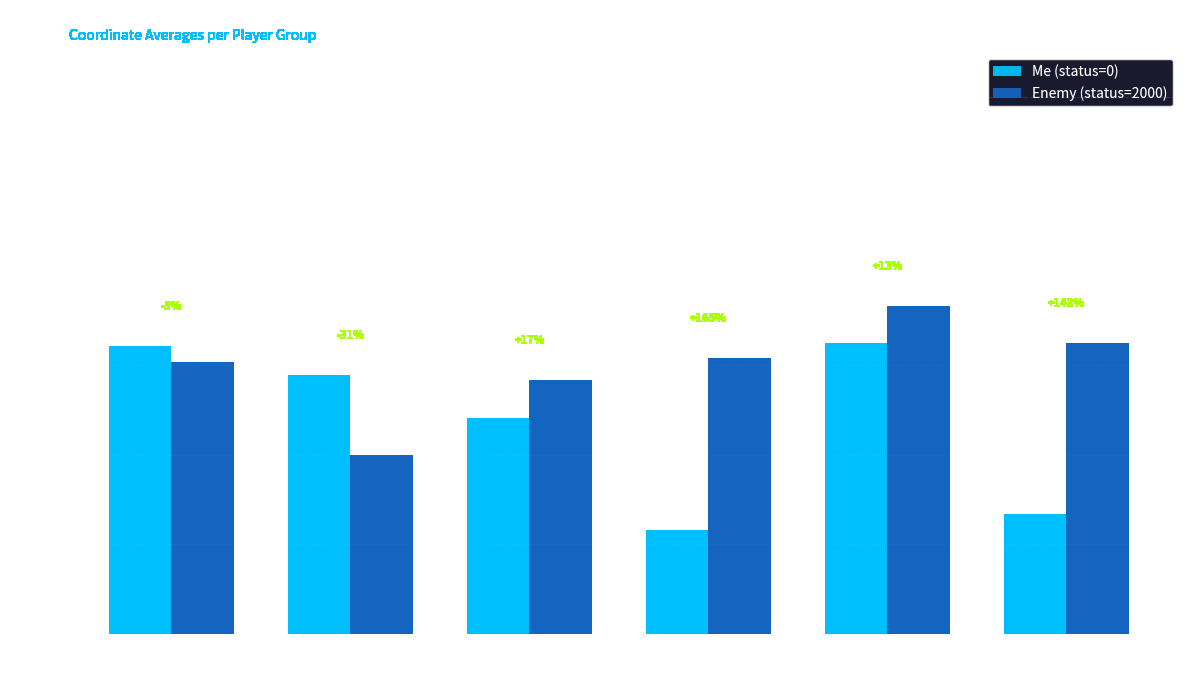

How many categories are shown in the chart?

6